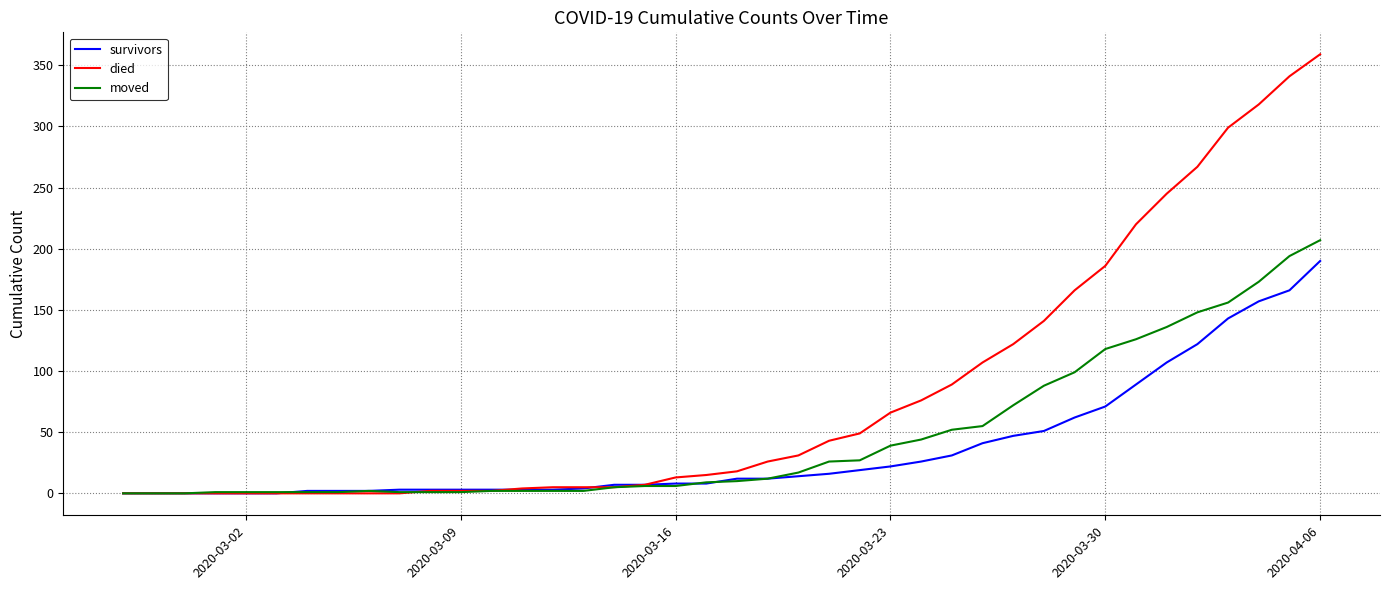

Rank the series by their average value, from highest to lowest.

died, moved, survivors